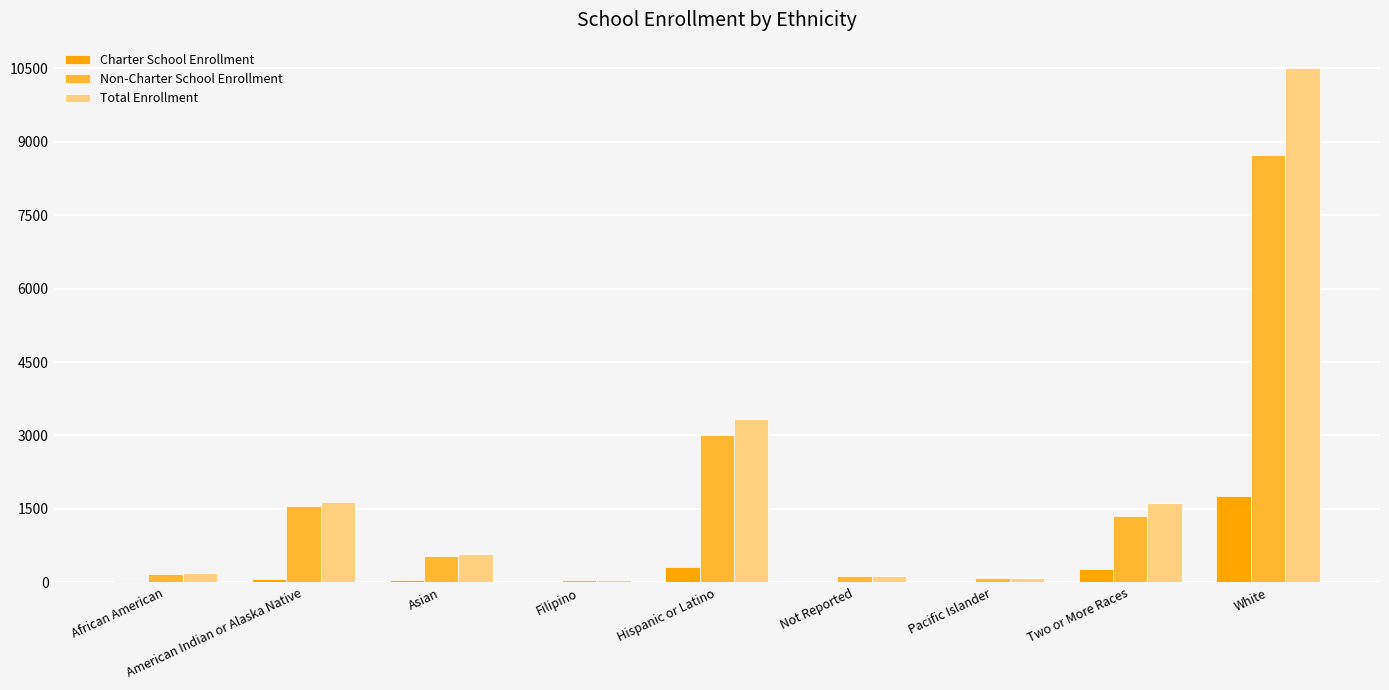

Does the chart contain stacked bars?

No